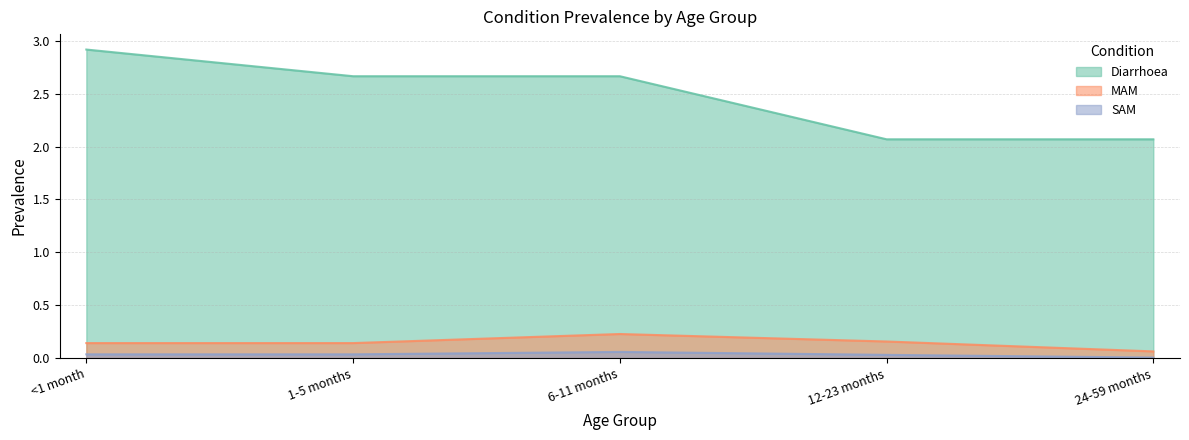

Count the SAM values in the range 0 to 1.

5